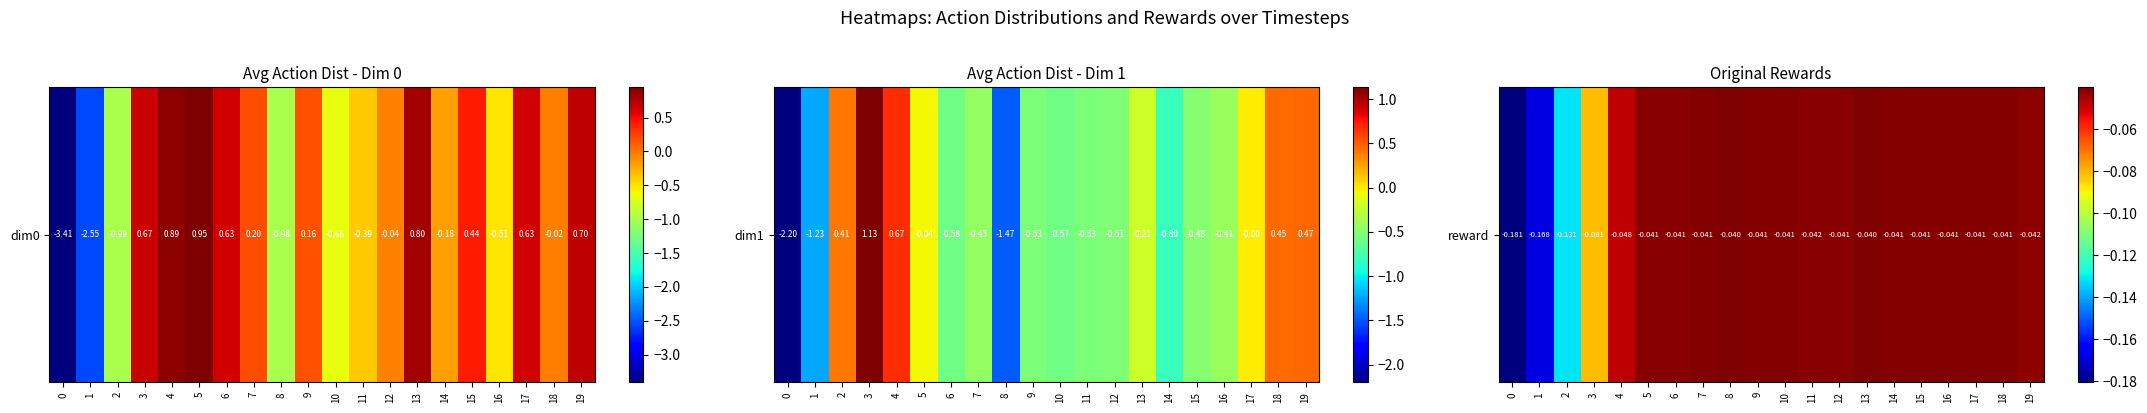

The value at 11 is -0.1. True or false?

False